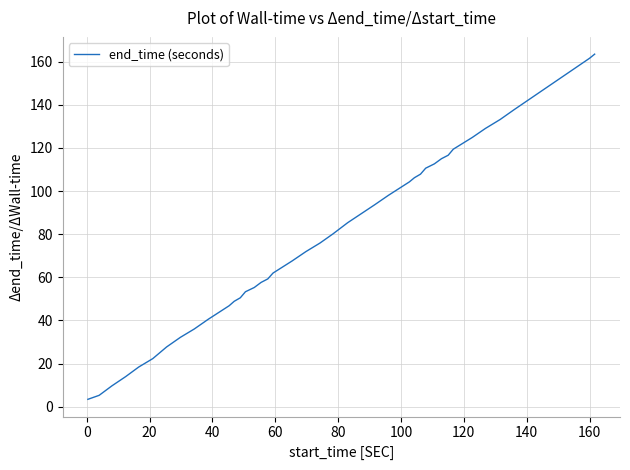

What is the difference between the maximum and minimum values?

160.1